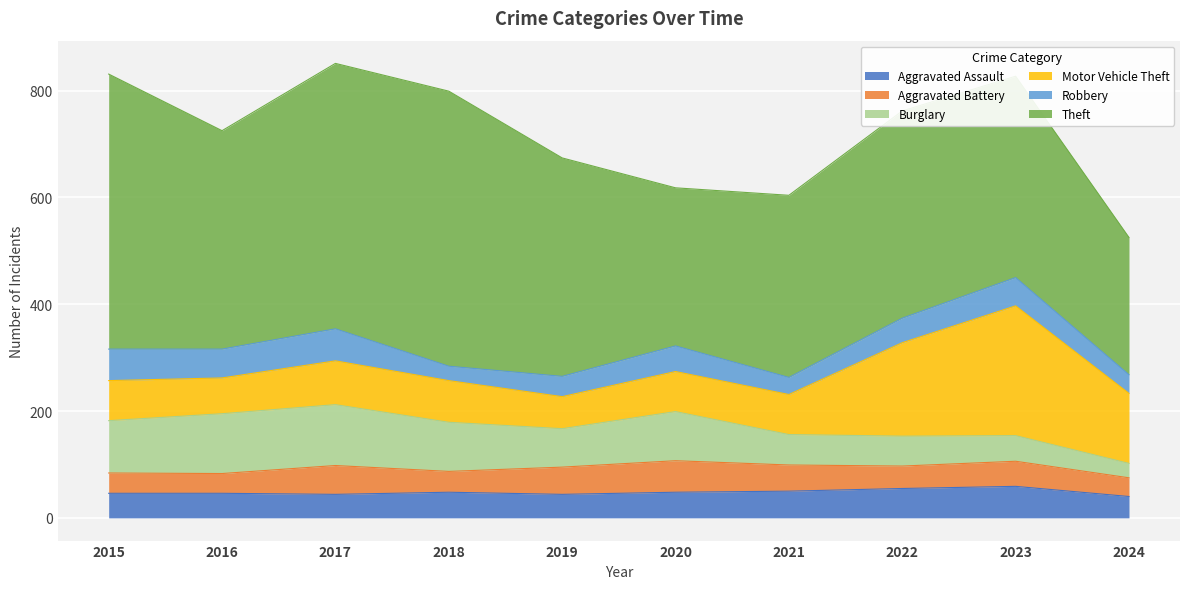

The Burglary series shows 185 at 2016. True or false?

False